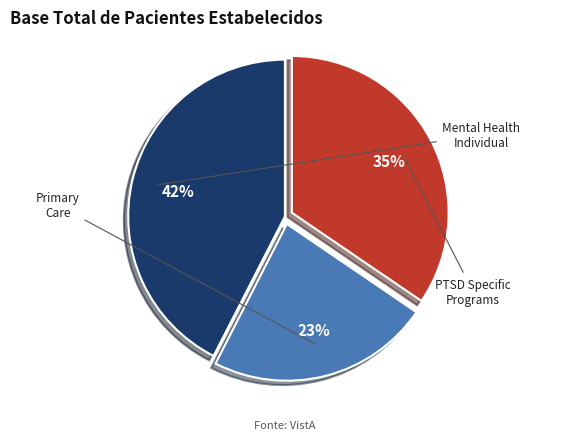

Which category has the smallest portion of the pie?

PRIMARY CARE